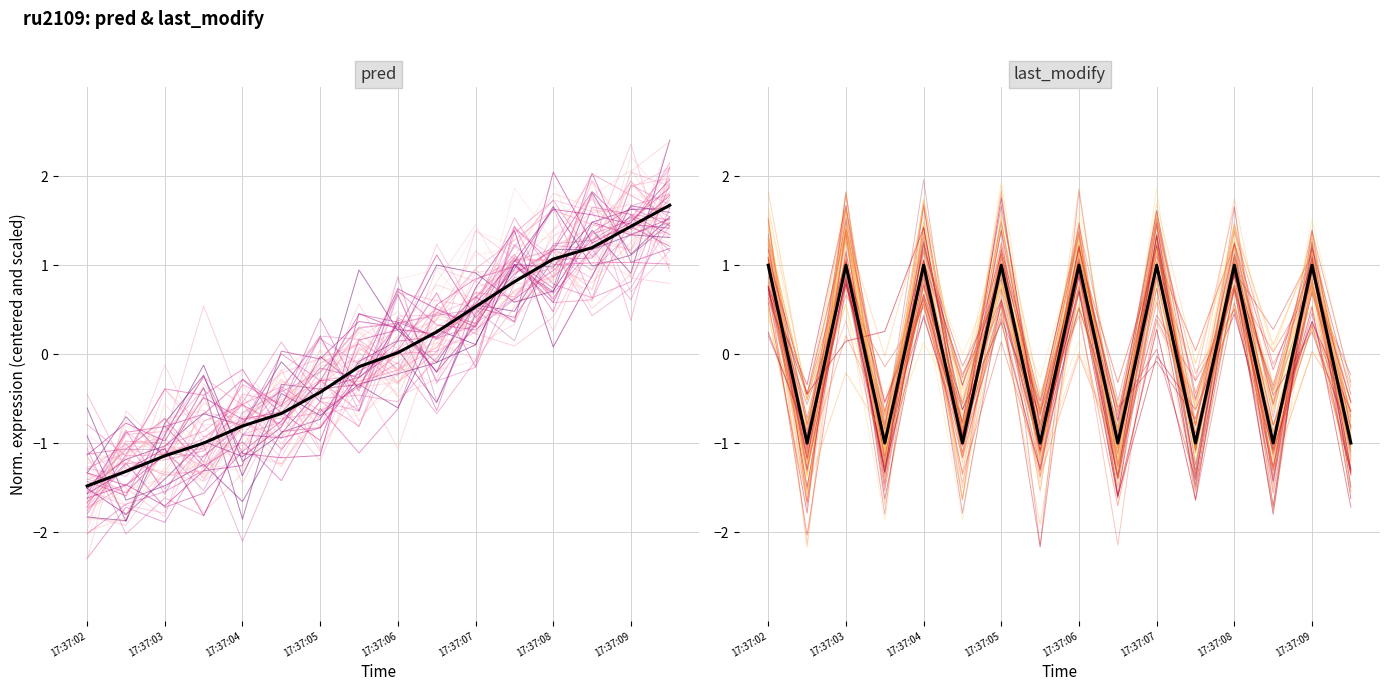

Where is the first local maximum for last_modify?

17:37:03